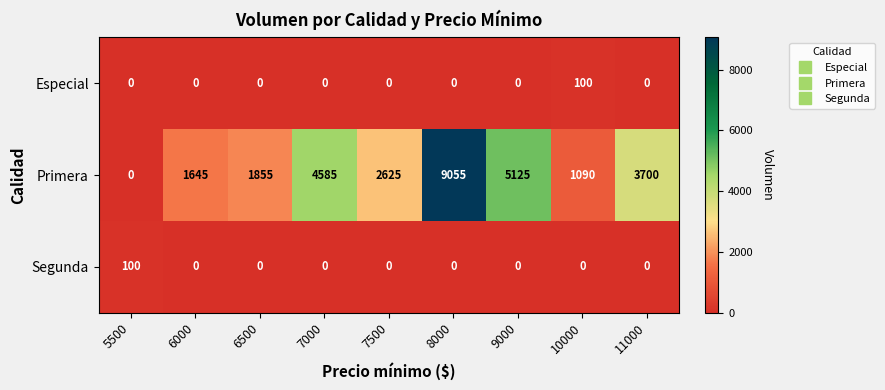

What is the difference between the maximum and minimum values in the Primera series?

9055